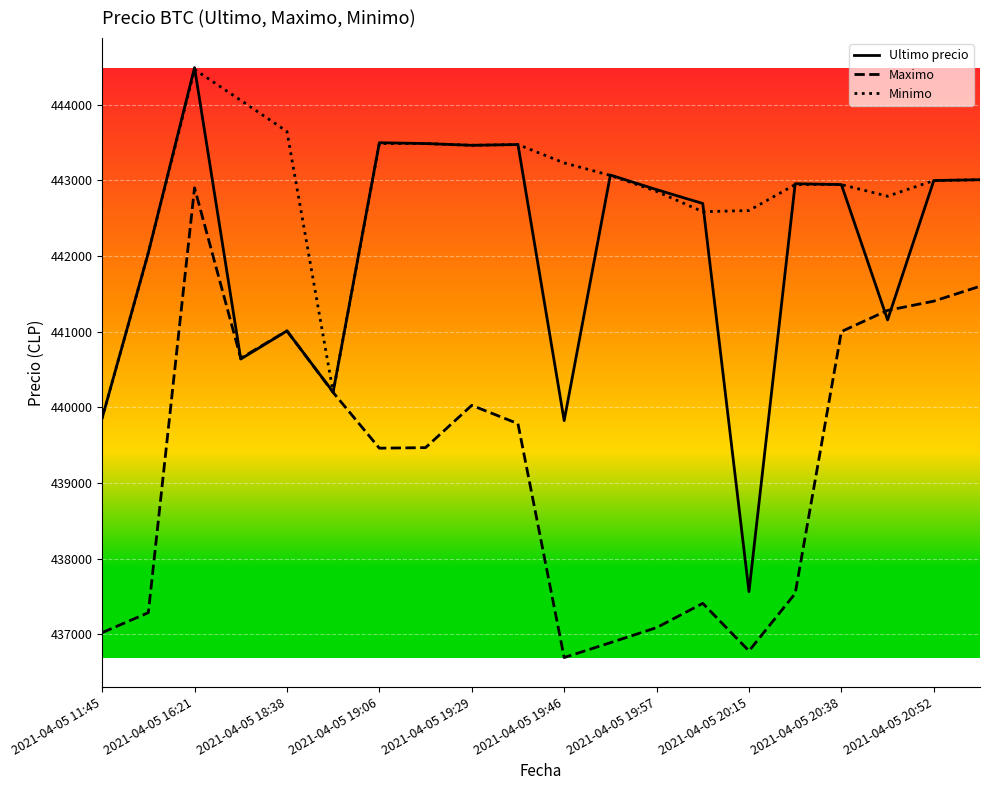

Which series has the widest spread of values?

Ultimo precio